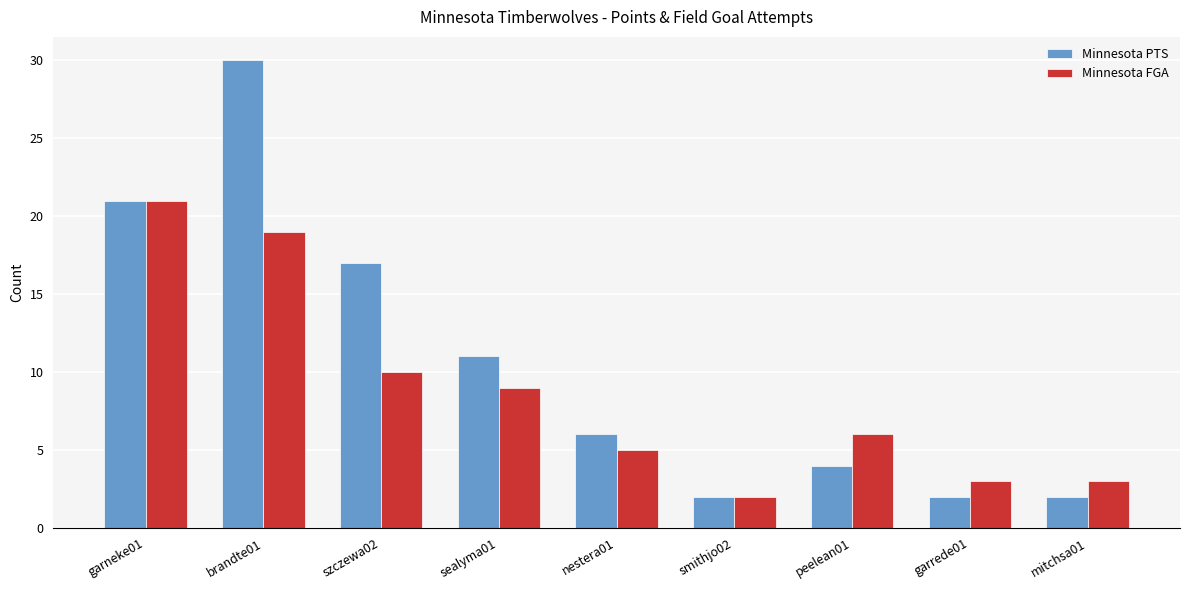

Reading left to right, extract all data points from this chart.

Minnesota PTS: 21	30	17	11	6	2	4	2	2
Minnesota FGA: 21	19	10	9	5	2	6	3	3